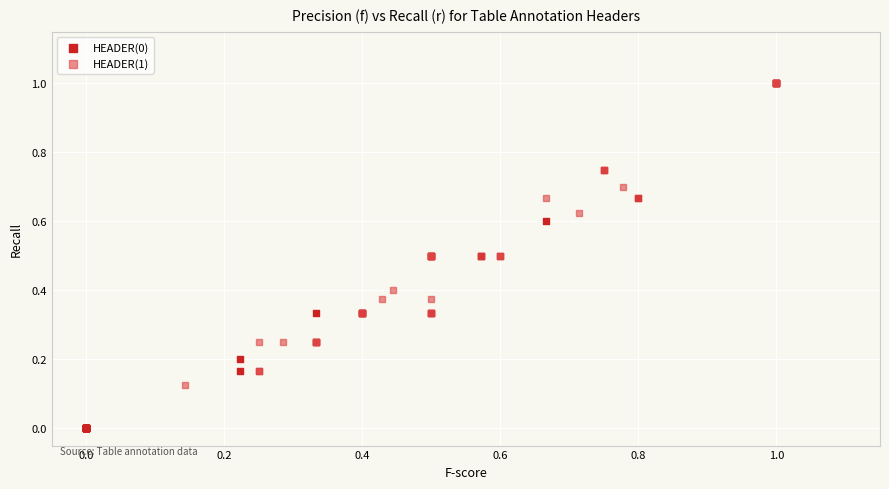

Which series reaches the minimum Y coordinate?

HEADER(0)